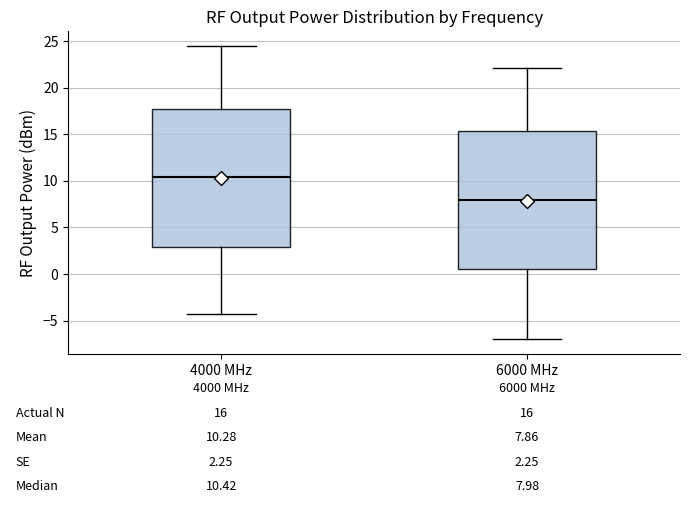

Which box has the highest median line?

4000 MHz